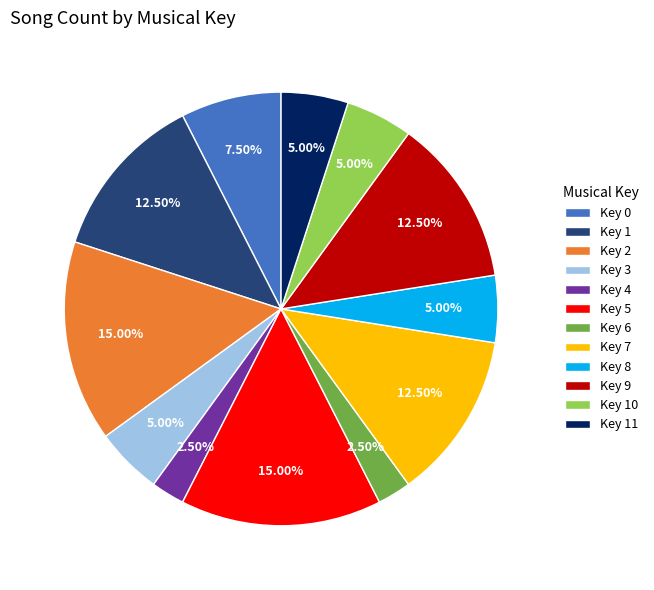

Does Key 9 represent more than half of the total?

No